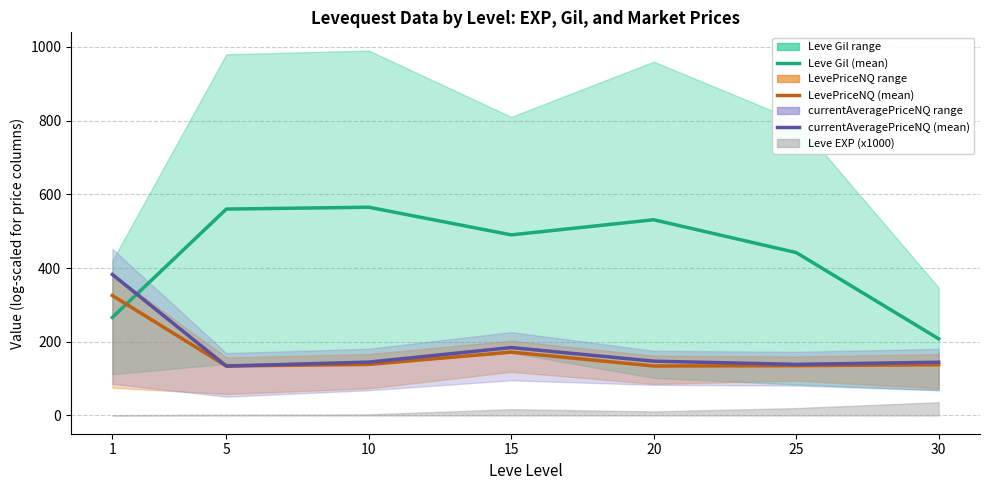

Reading right to left, extract all data points from this chart.

Leve Gil (mean): 208.0	442.0	531.0	490.0	565.0	560.0	266.0
LevePriceNQ (mean): 137.7	135.2	134.2	171.9	138.5	134.3	325.5
currentAveragePriceNQ (mean): 144.5	138.7	147.3	184.3	144.8	134.1	382.6